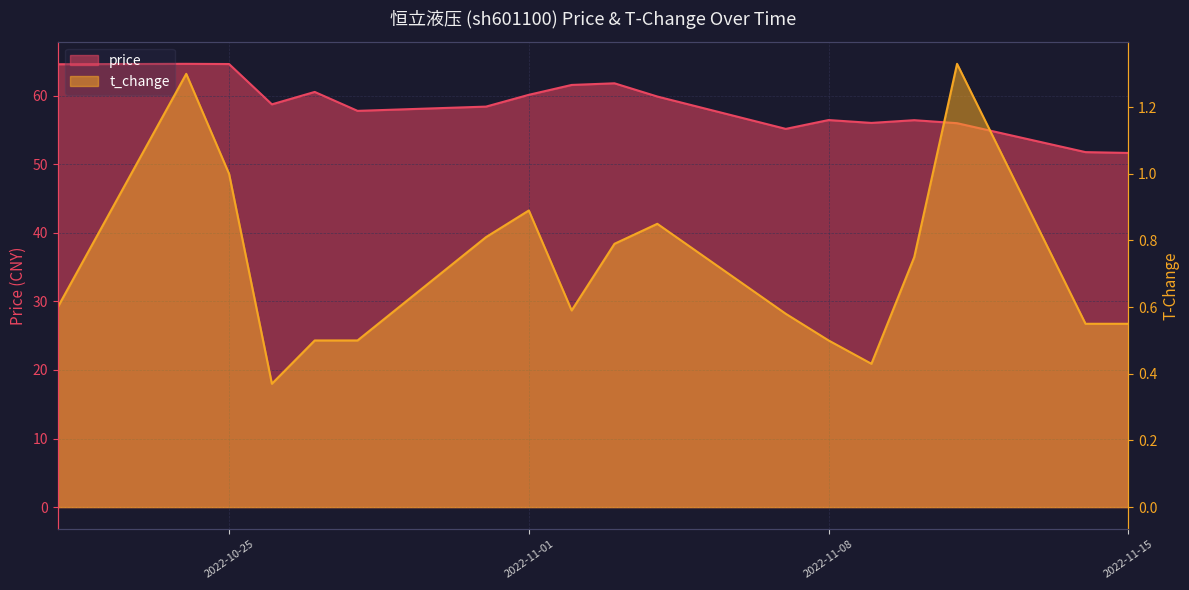

What is the difference between the second highest and minimum values in the price series?

13.0